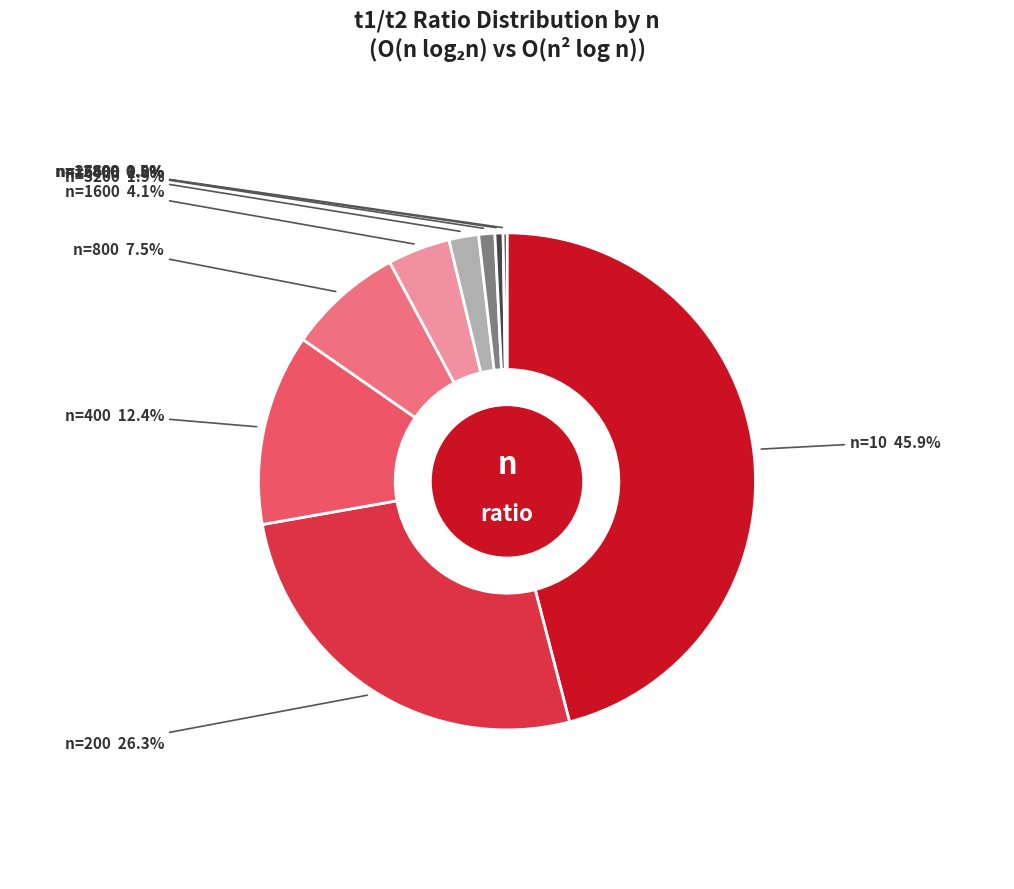

Is there a majority slice in this chart?

No